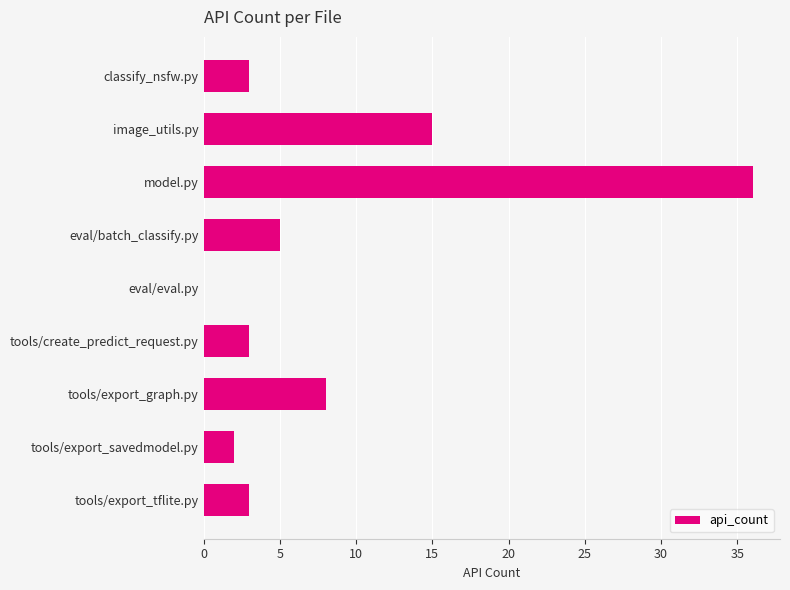

Is it true that the value at tools/export_graph.py is 11?

False